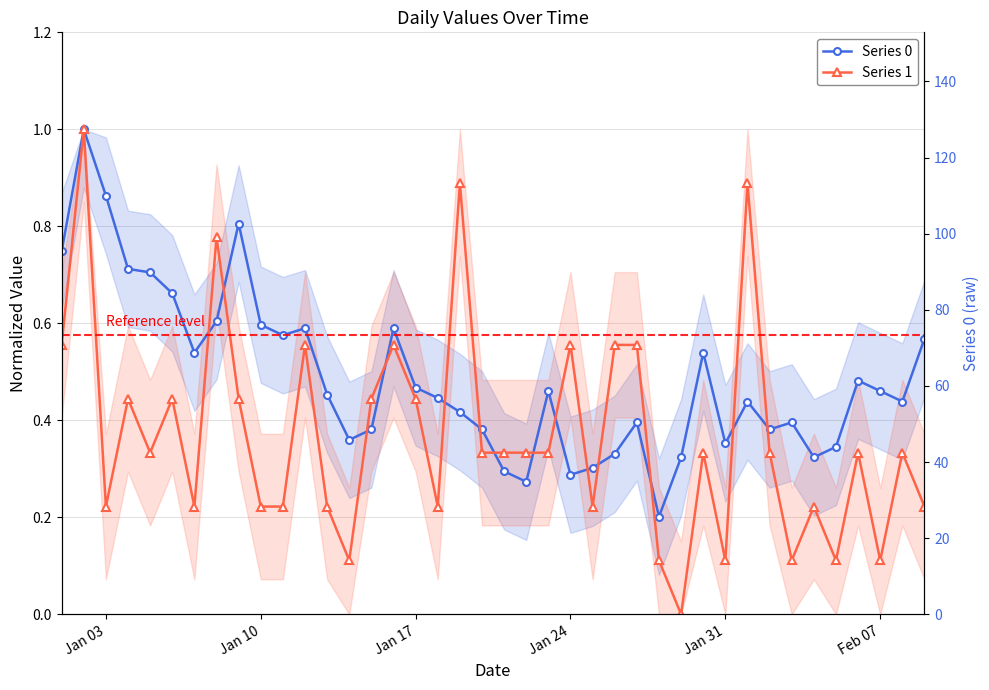

Is this an area chart (filled region under the line)?

No